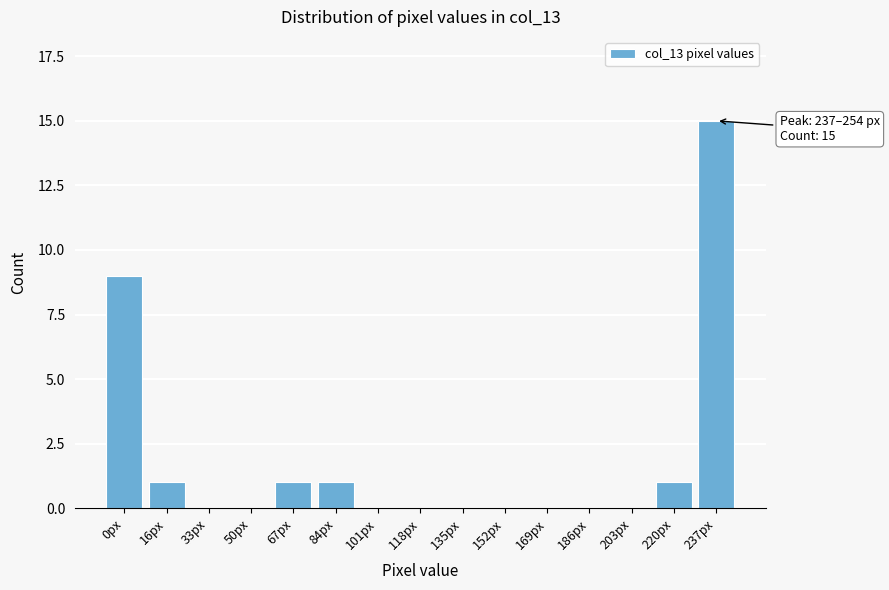

Reading right to left, extract all data points from this chart.

237px=15	220px=1	203px=0	186px=0	169px=0	152px=0	135px=0	118px=0	101px=0	84px=1	67px=1	50px=0	33px=0	16px=1	0px=9